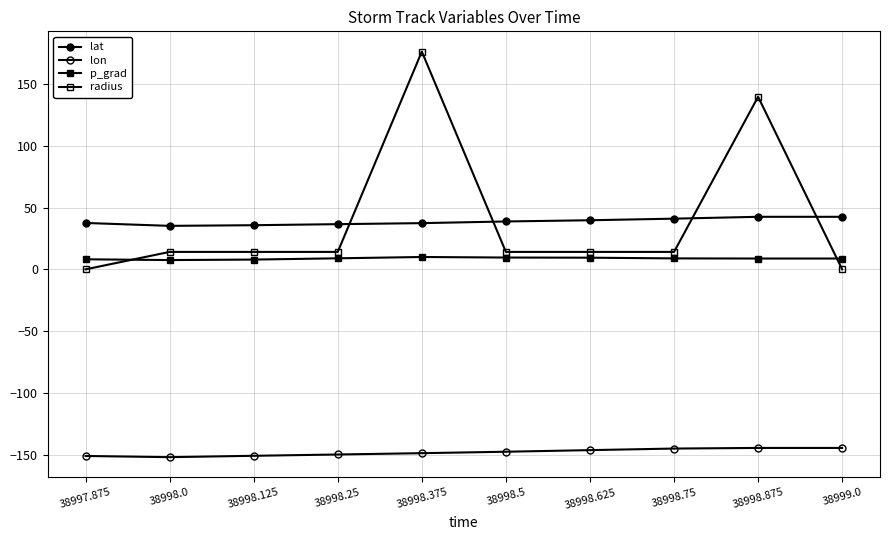

True or false: lat and lon intersect in this chart.

False